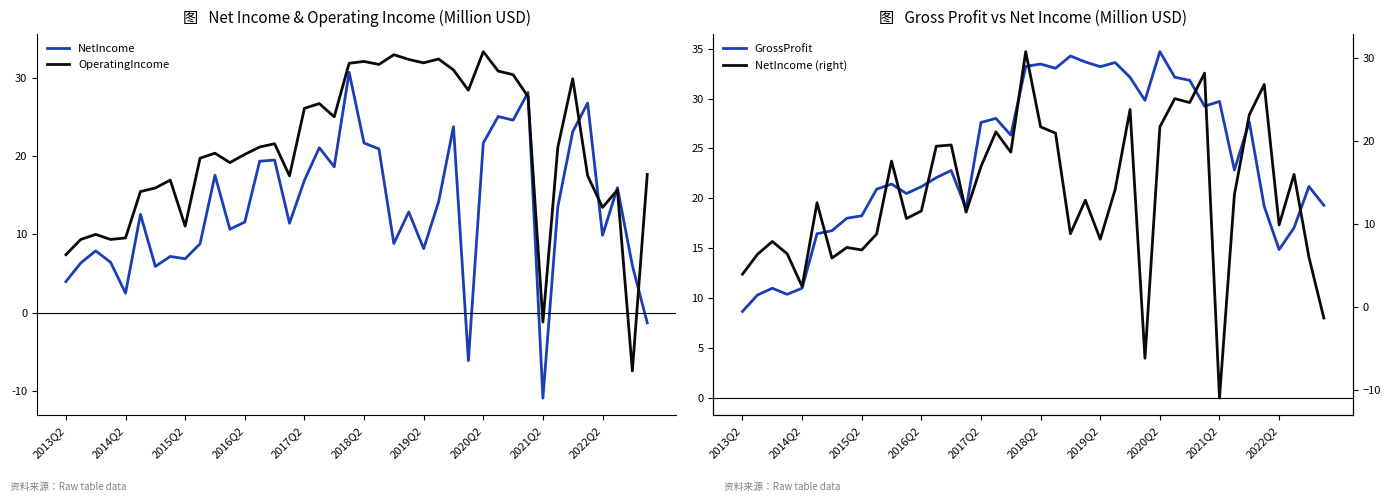

What is the value of the OperatingIncome point at the 24th from the left?

32.4